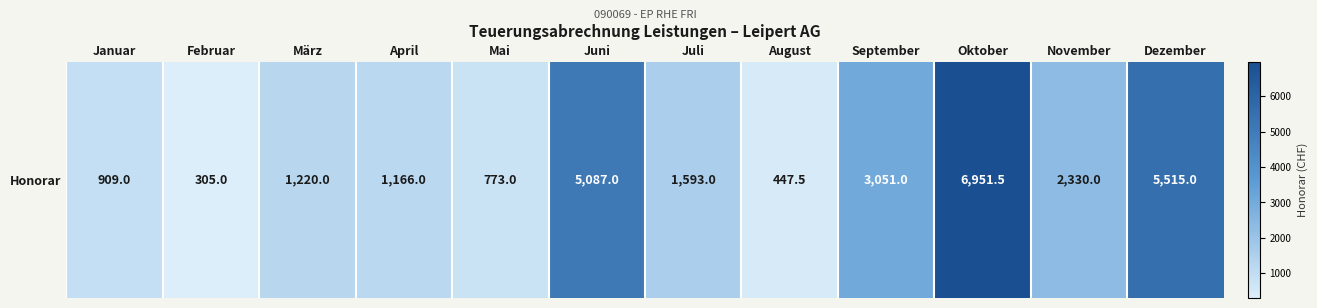

Which has a higher value, August or Juni?

Juni